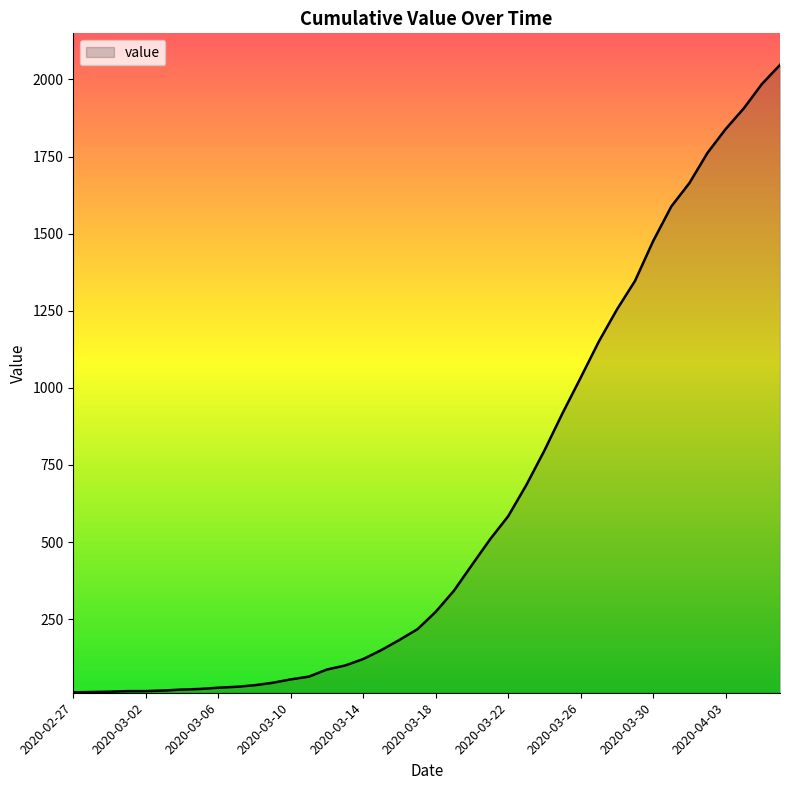

What is the maximum value shown in the chart?

2047